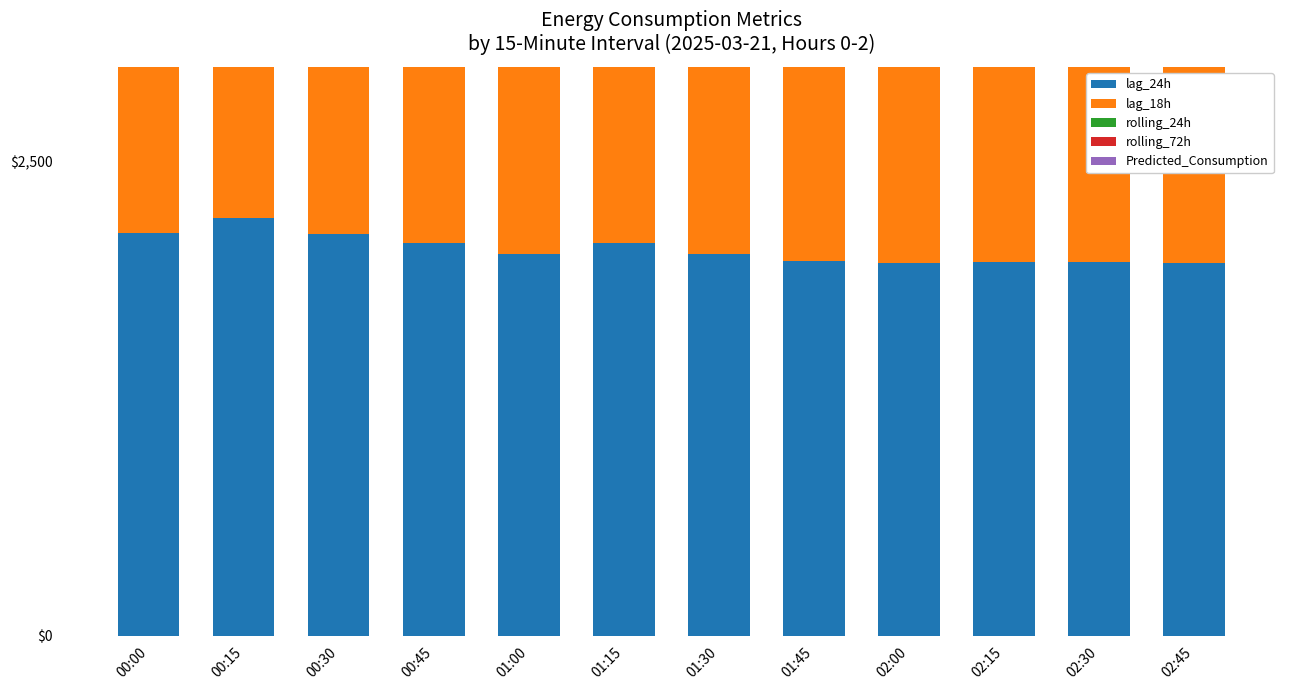

At how many categories does at least one series exceed 1854?

12